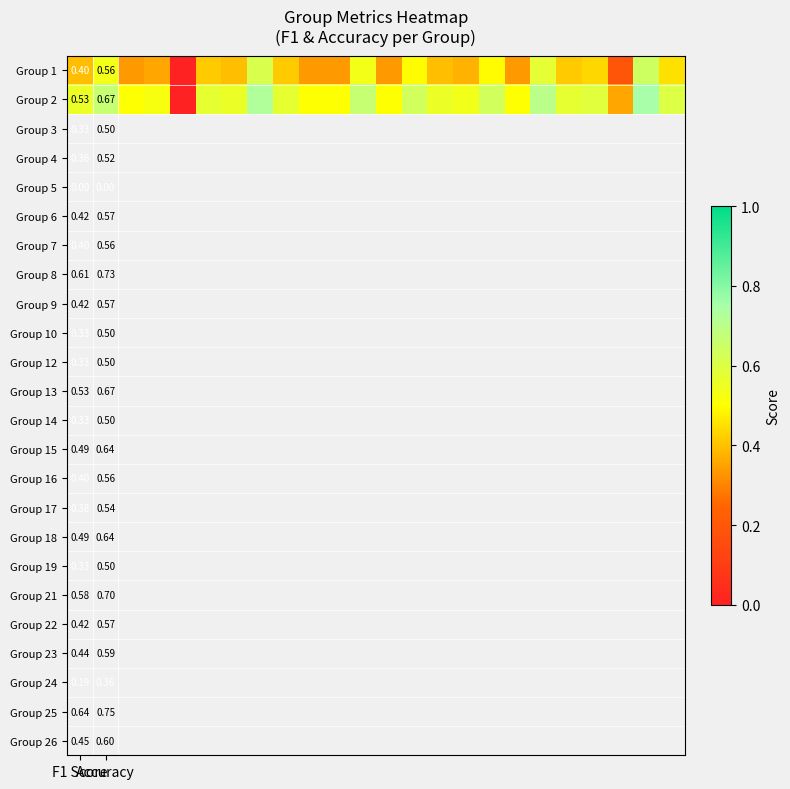

How many Group 1 values are between 0 and 1?

24